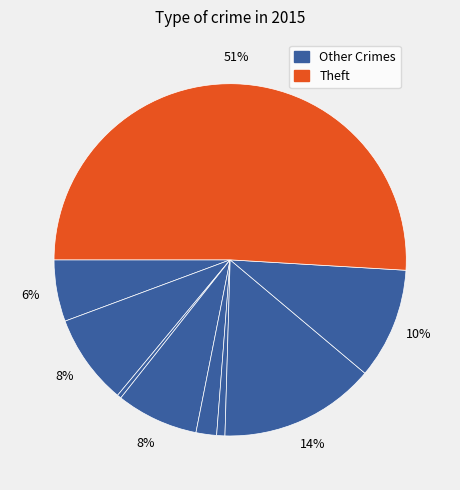

Which slice is the largest?

Theft